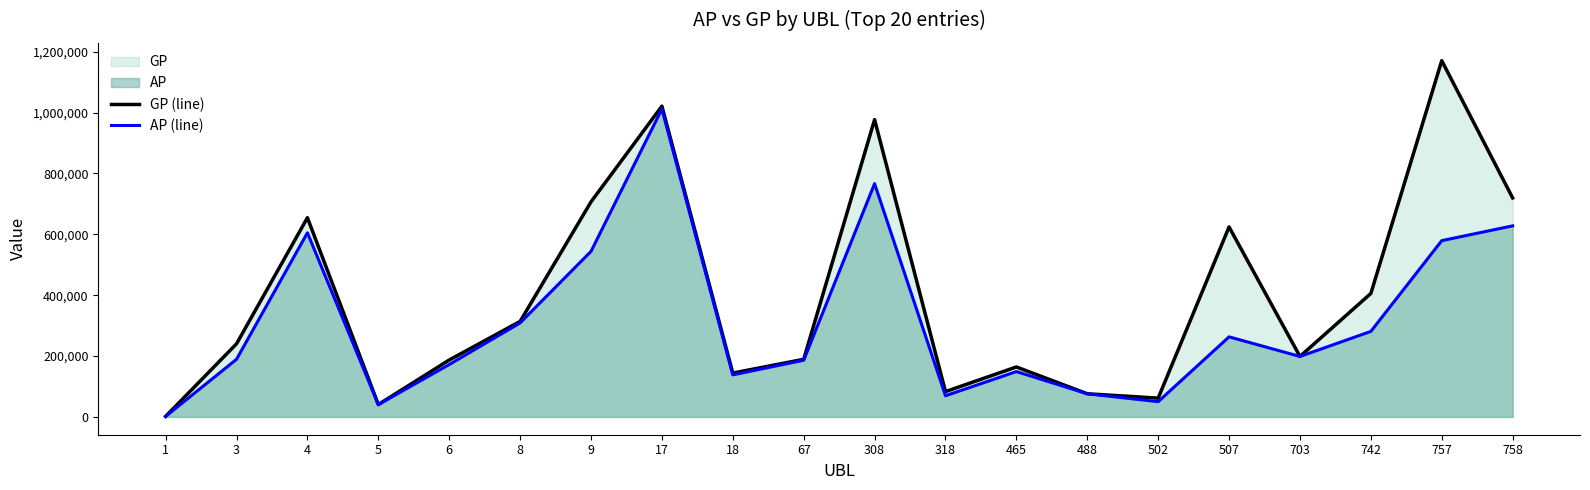

Is the value of AP (line) at 67 greater than the value of GP (line) at 17?

No